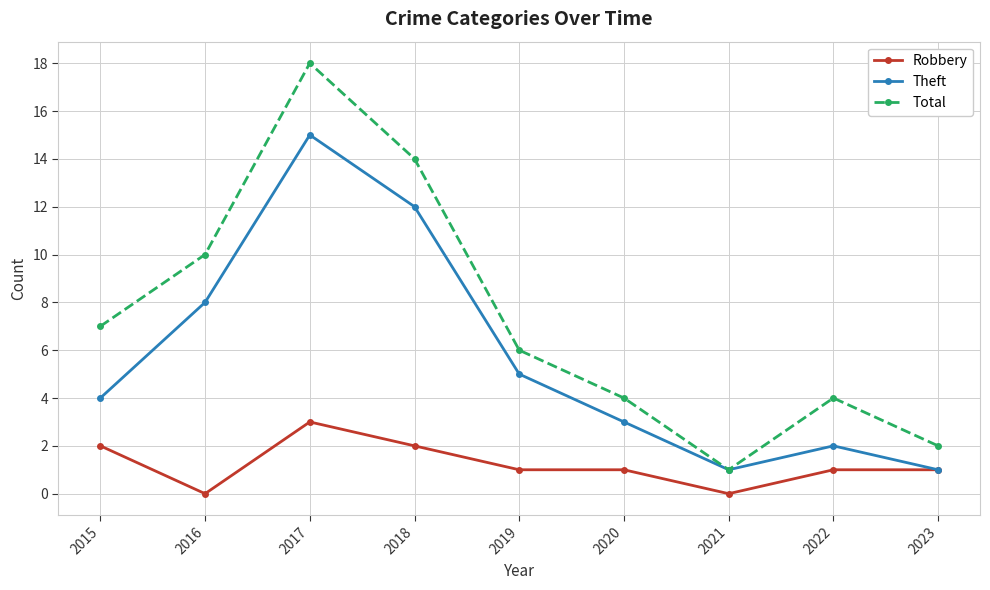

What is the difference between the second highest and minimum values in the Robbery series?

2